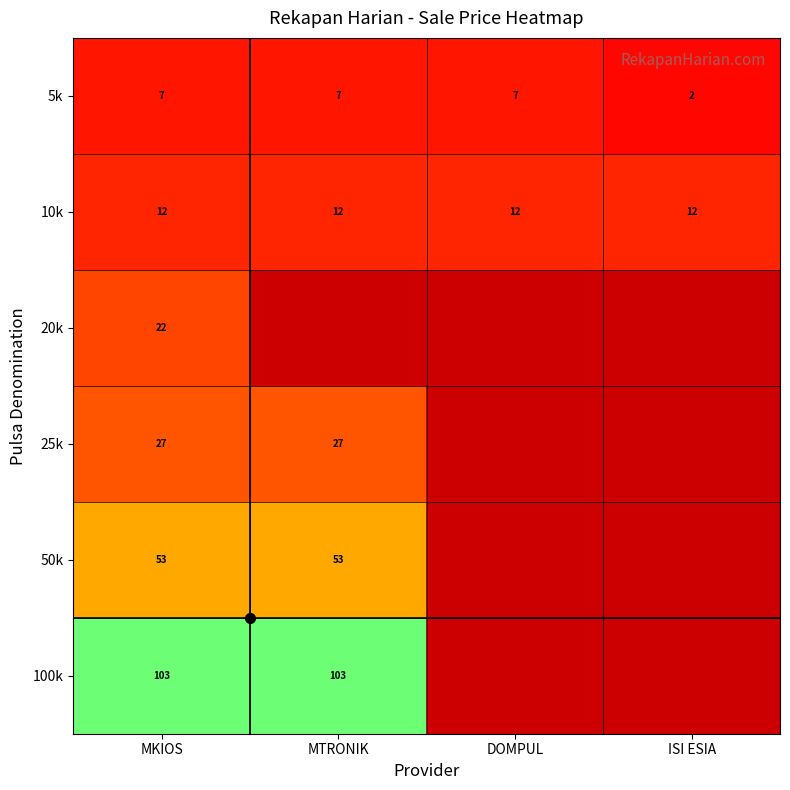

What is the approximate value of 5k at DOMPUL?

7.0